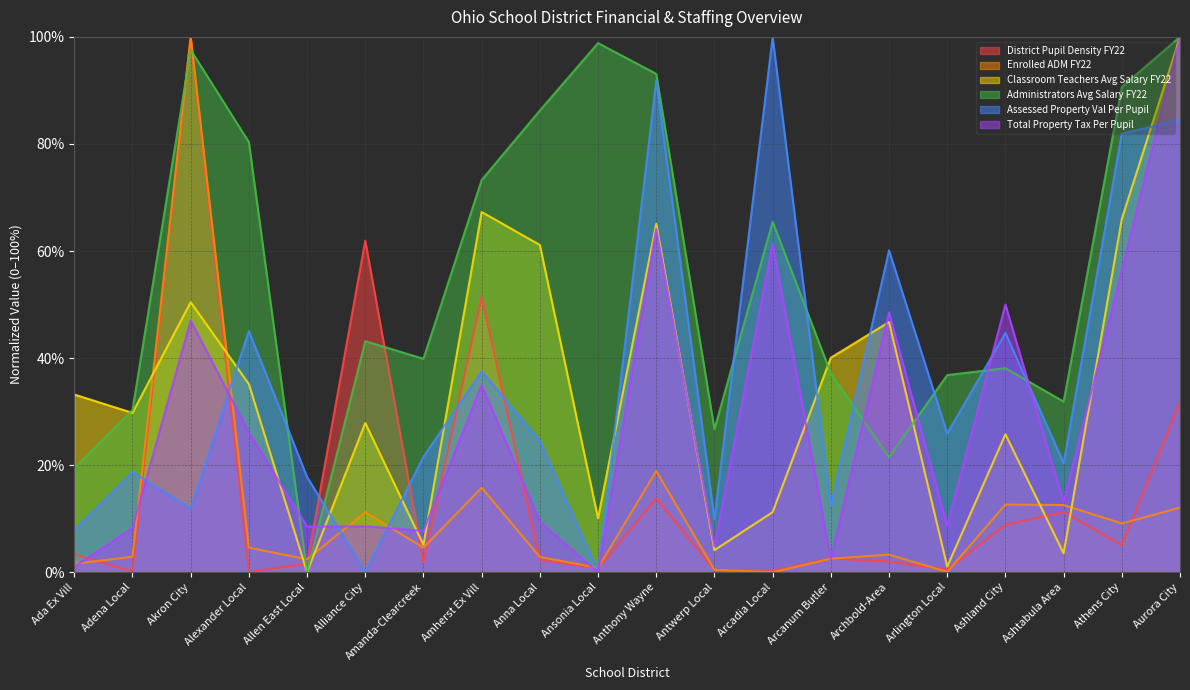

Reading right to left, what are all the values shown in this chart?

District Pupil Density FY22: 0.3	0.1	0.1	0.1	0.0	0.0	0.0	0.0	0.0	0.1	0.0	0.0	0.5	0.0	0.6	0.0	0.0	1.0	0.0	0.0
Enrolled ADM FY22: 0.1	0.1	0.1	0.1	0.0	0.0	0.0	0.0	0.0	0.2	0.0	0.0	0.2	0.0	0.1	0.0	0.0	1.0	0.0	0.0
Classroom Teachers Avg Salary FY22: 1.0	0.7	0.0	0.3	0.0	0.5	0.4	0.1	0.0	0.7	0.1	0.6	0.7	0.1	0.3	0.0	0.4	0.5	0.3	0.3
Administrators Avg Salary FY22: 1.0	0.9	0.3	0.4	0.4	0.2	0.4	0.7	0.3	0.9	1.0	0.9	0.7	0.4	0.4	0.0	0.8	1.0	0.3	0.2
Assessed Property Val Per Pupil: 0.8	0.8	0.2	0.4	0.3	0.6	0.1	1.0	0.1	0.9	0.0	0.2	0.4	0.2	0.0	0.2	0.5	0.1	0.2	0.1
Total Property Tax Per Pupil: 1.0	0.6	0.1	0.5	0.1	0.5	0.0	0.6	0.0	0.6	0.0	0.1	0.3	0.1	0.1	0.1	0.3	0.5	0.1	0.0